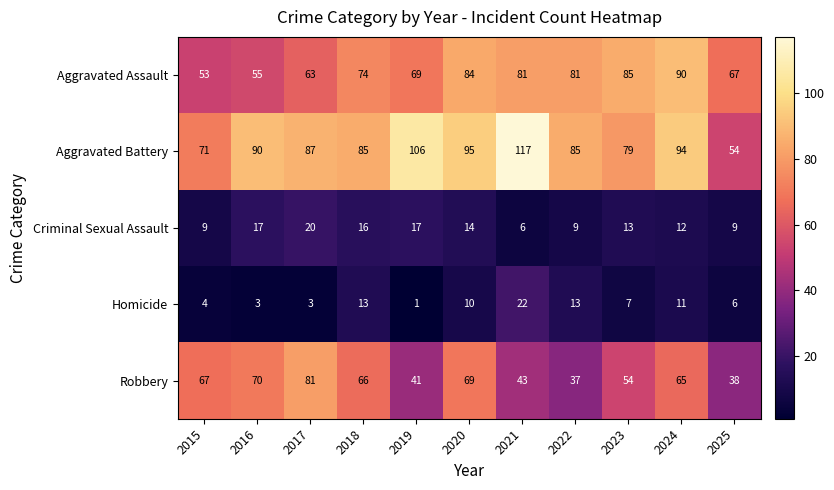

Which category has the lowest value in the Robbery series?

2022